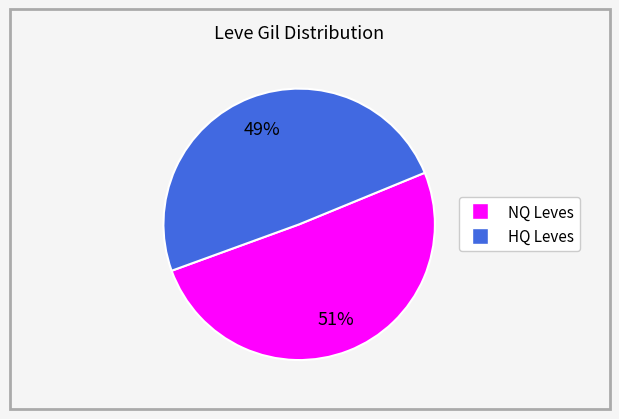

Is there any slice that represents more than half of the pie?

Yes